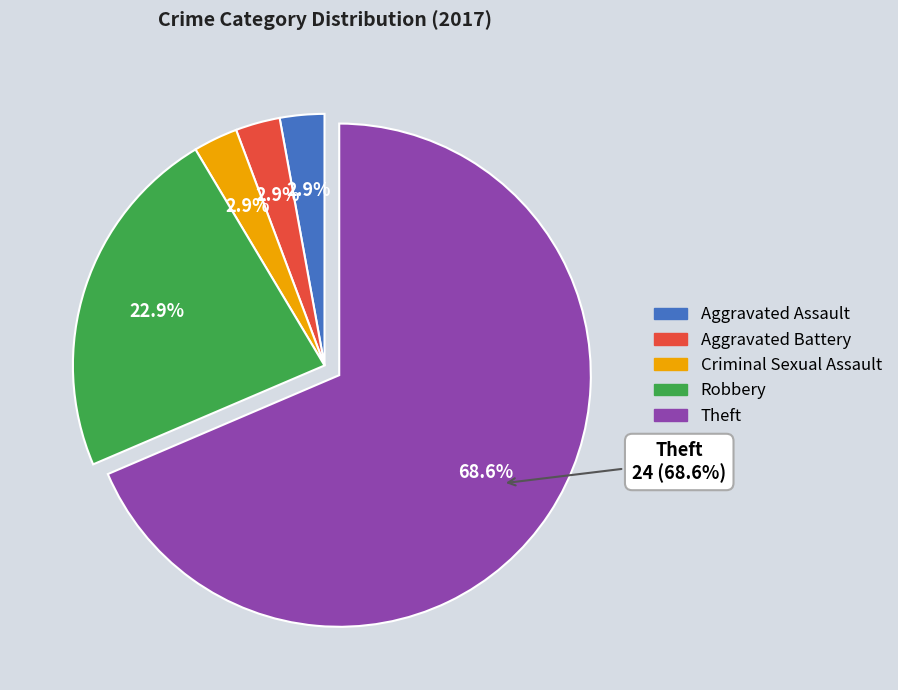

What percentage is the Aggravated Assault slice, to the nearest percent?

3%